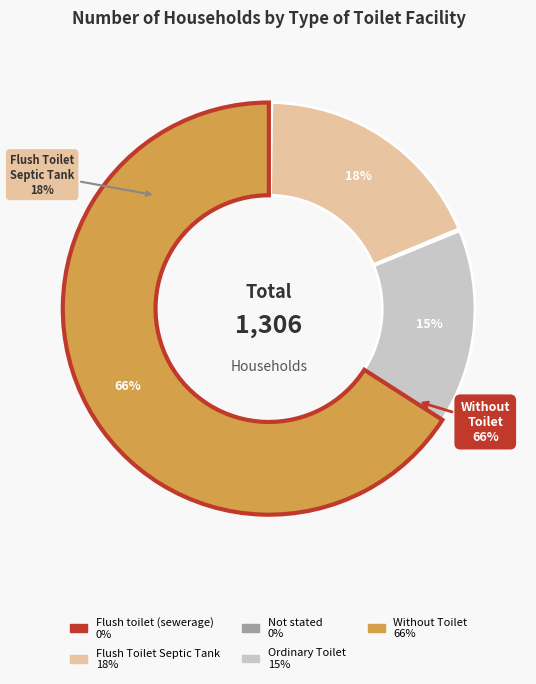

The Ordinary Toilet slice represents 24% of the pie. True or false?

False